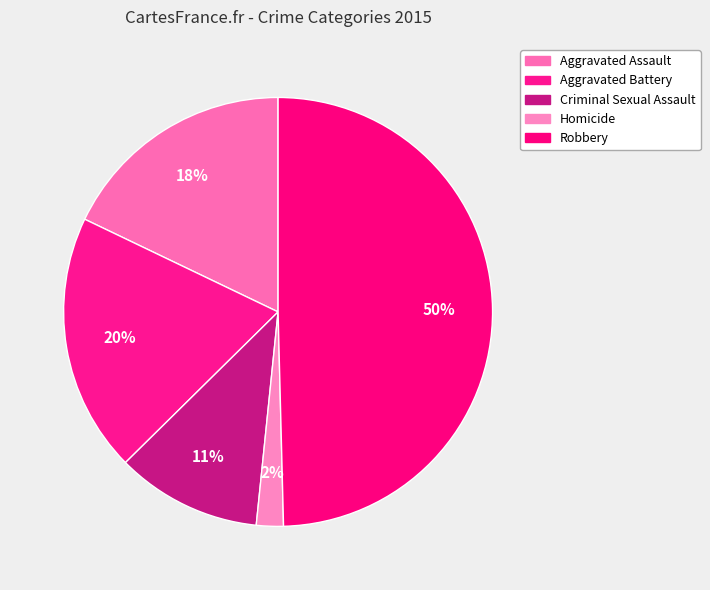

Count the number of slices in the pie.

5